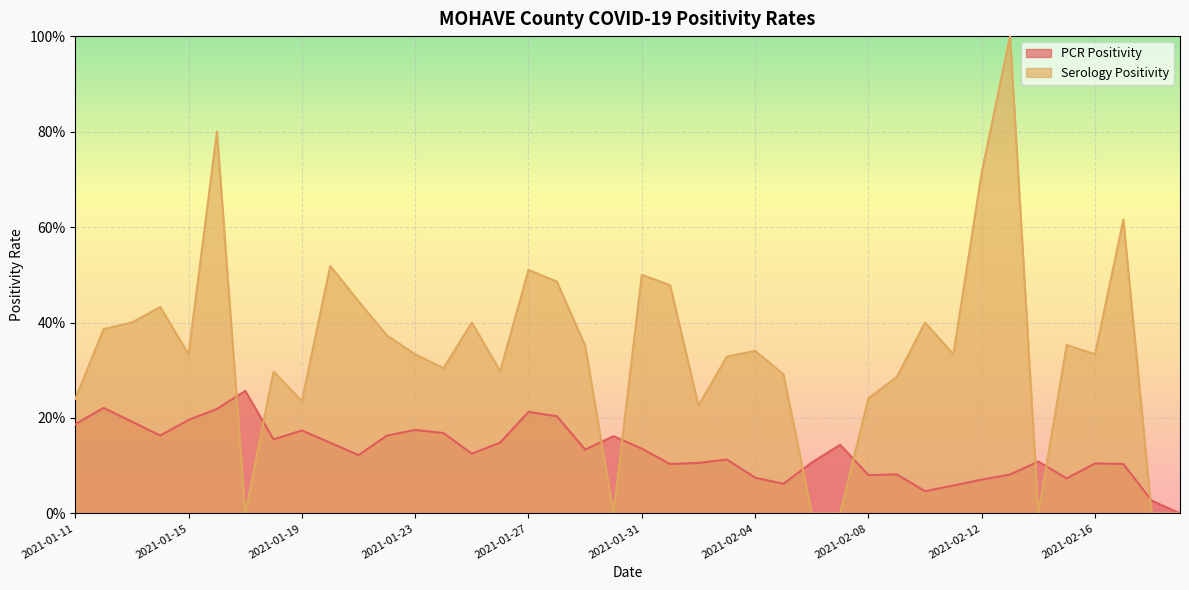

True or false: Serology Positivity and PCR Positivity cross at least once.

True